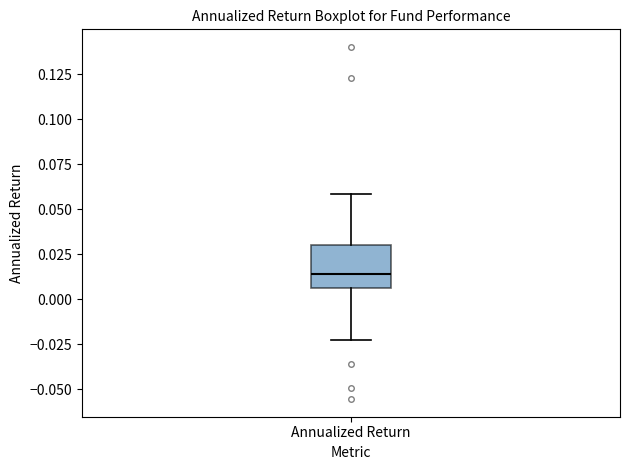

Where does the upper whisker of the box for Annualized Return end on the y-axis? The values are not printed on the chart, so give them approximately, as read against the axis.

0.060